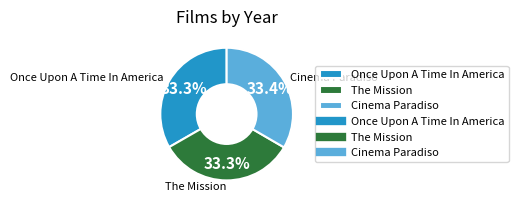

To the nearest percent, what is the combined percentage of Cinema Paradiso and The Mission?

67%